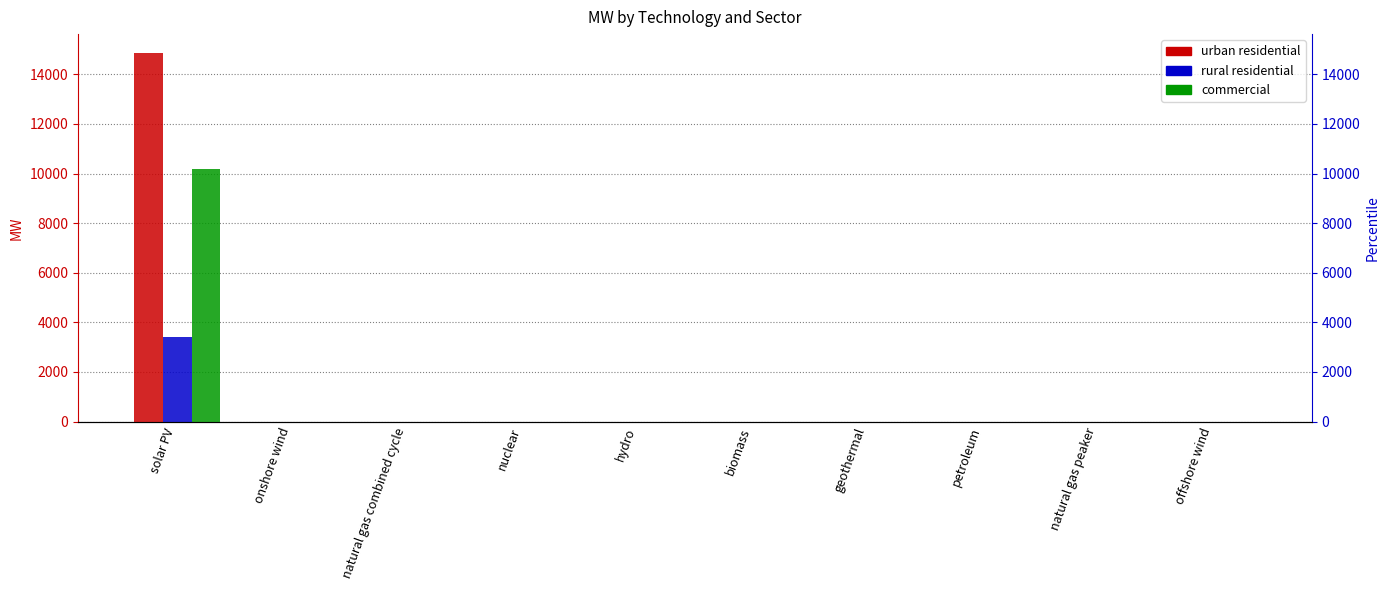

Which series has the widest spread of values?

urban residential